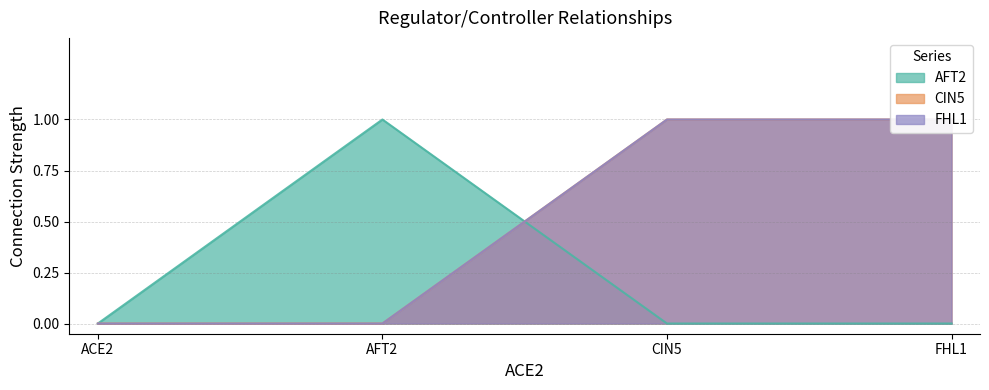

Is the value of FHL1 at CIN5 greater than the value of CIN5 at AFT2?

Yes